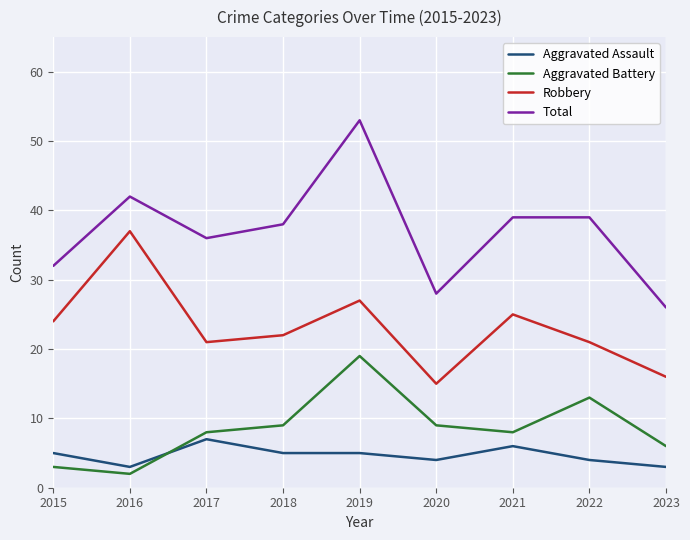

How many lines are shown in the chart?

4